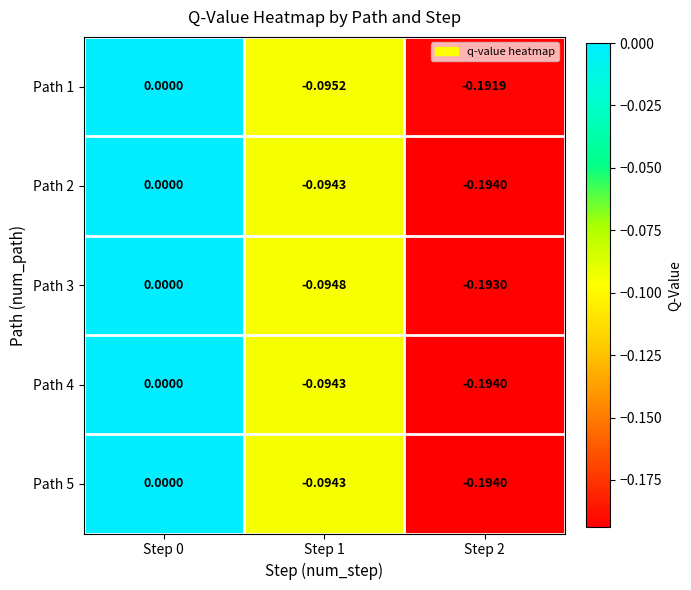

How many categories are shown in the chart?

3